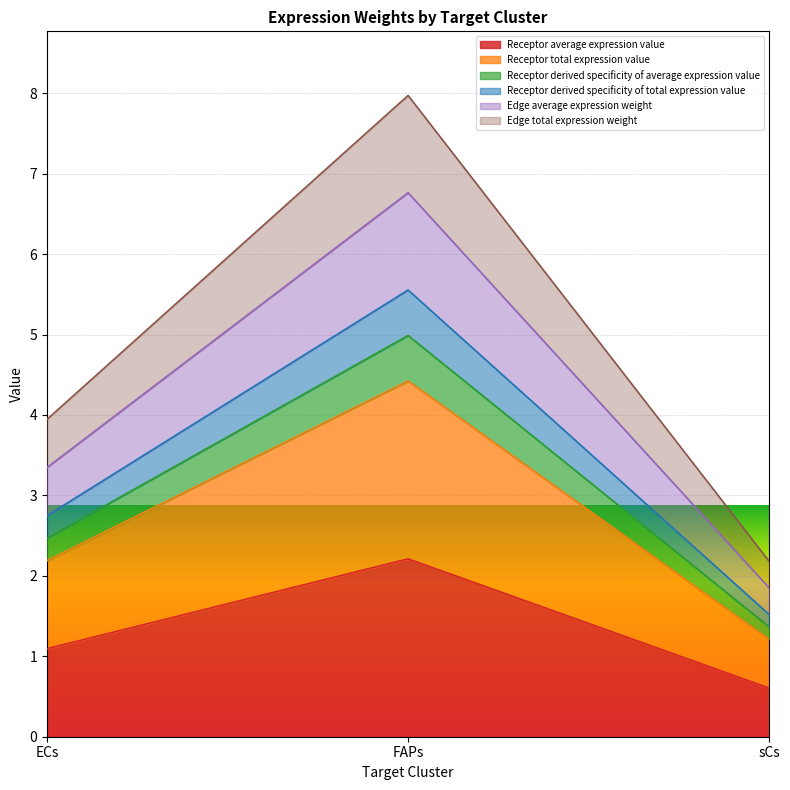

At which category does the chart reach its peak across all series?

FAPs